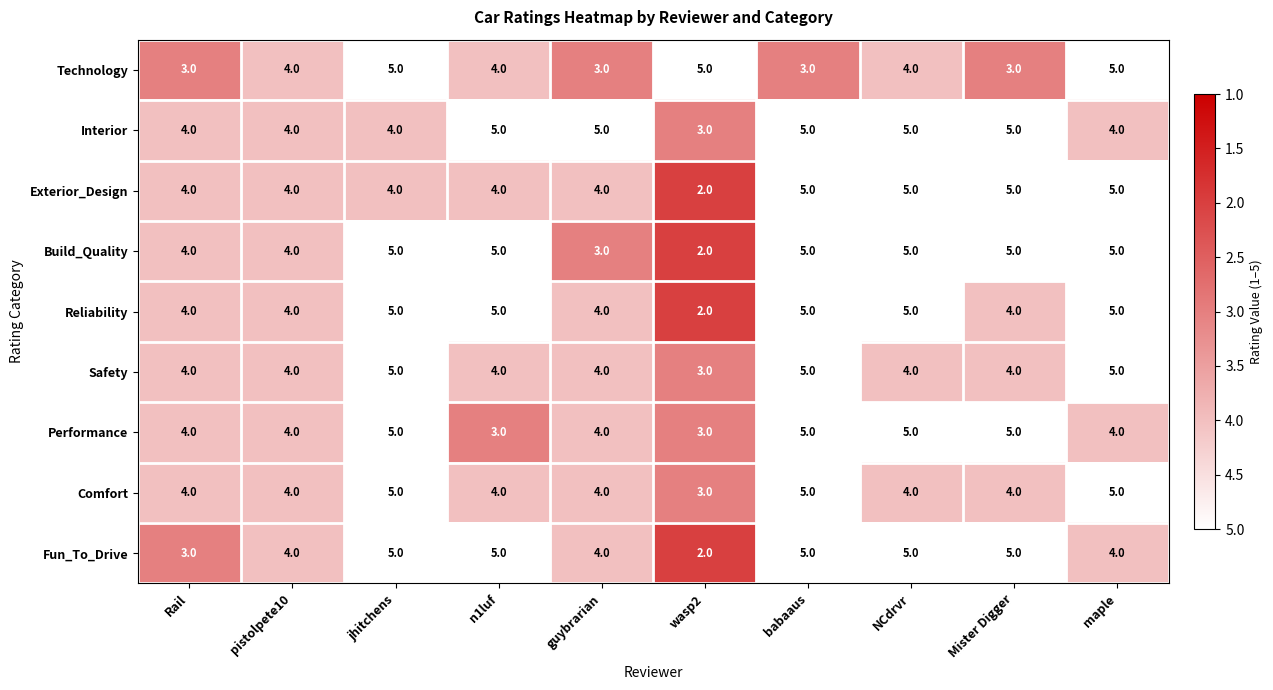

Is the value of Technology at Rail greater than the value of Exterior_Design at guybrarian?

No